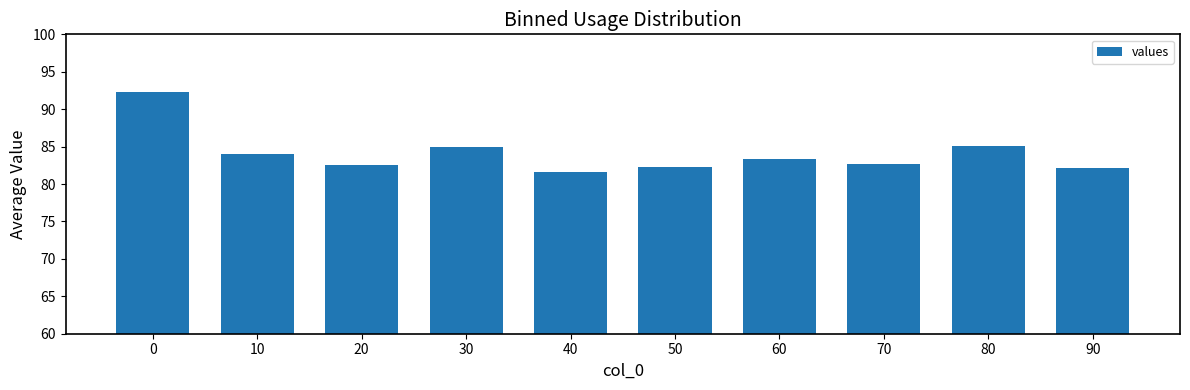

What is the greatest value displayed?

92.3